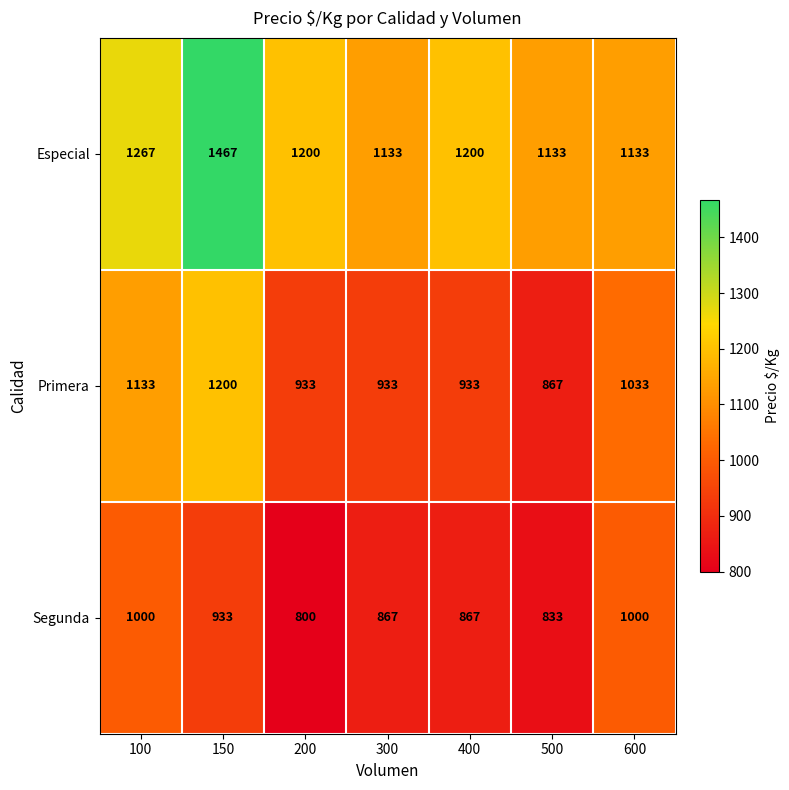

Rank the series by their average value, from highest to lowest.

Especial, Primera, Segunda